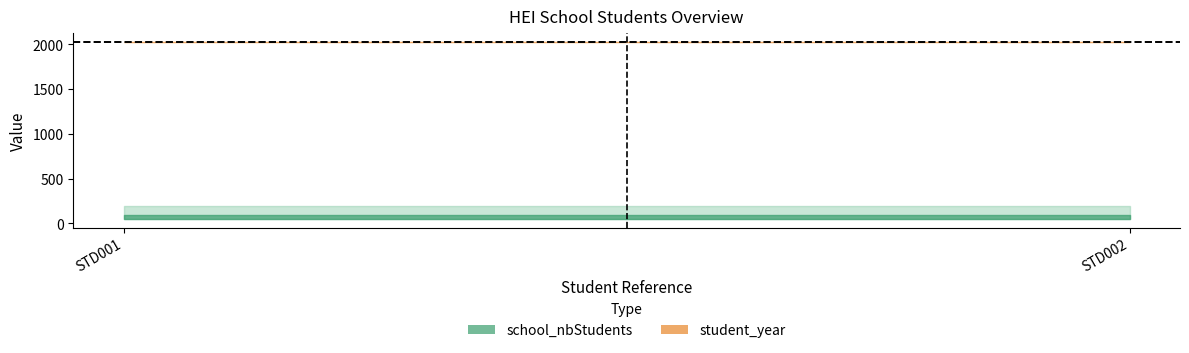

What is the value of the student_year point at the 2nd from the left?

2023